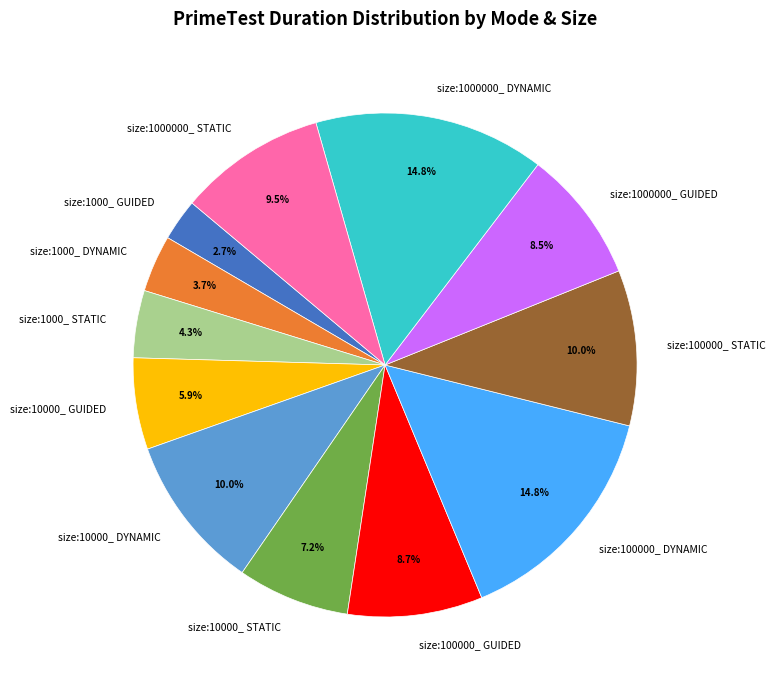

True or false: size:10000_ GUIDED accounts for 12% of the total.

False